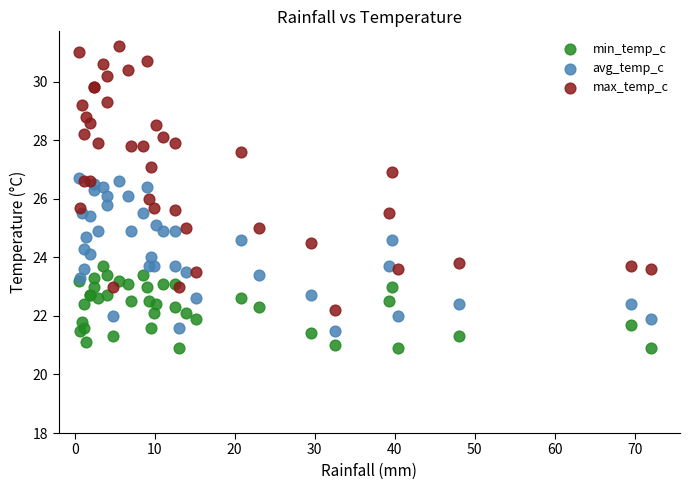

What are all the series names shown in the legend?

min_temp_c, avg_temp_c, max_temp_c